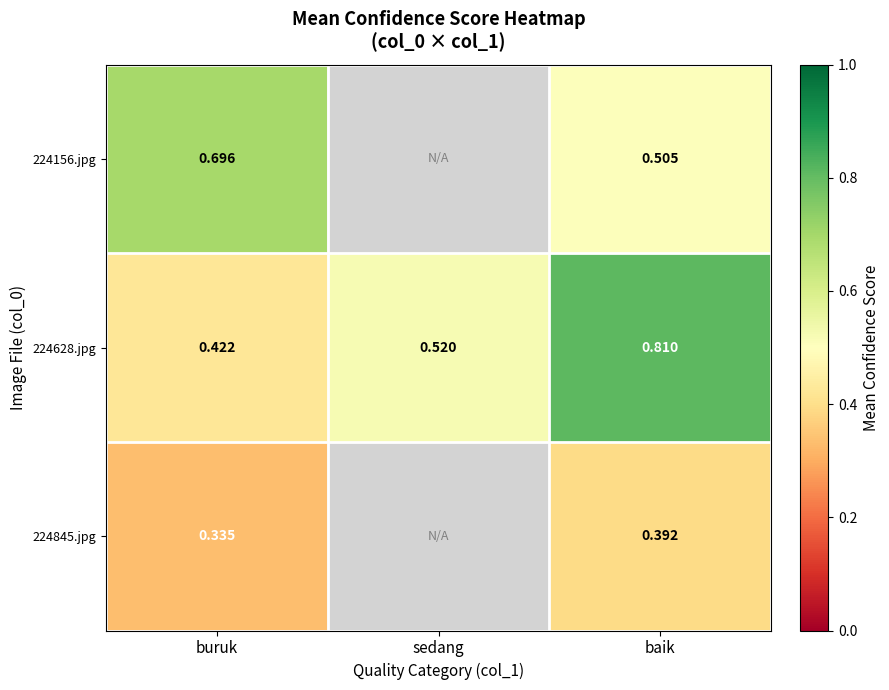

At which label is 224628.jpg closest to 0?

buruk